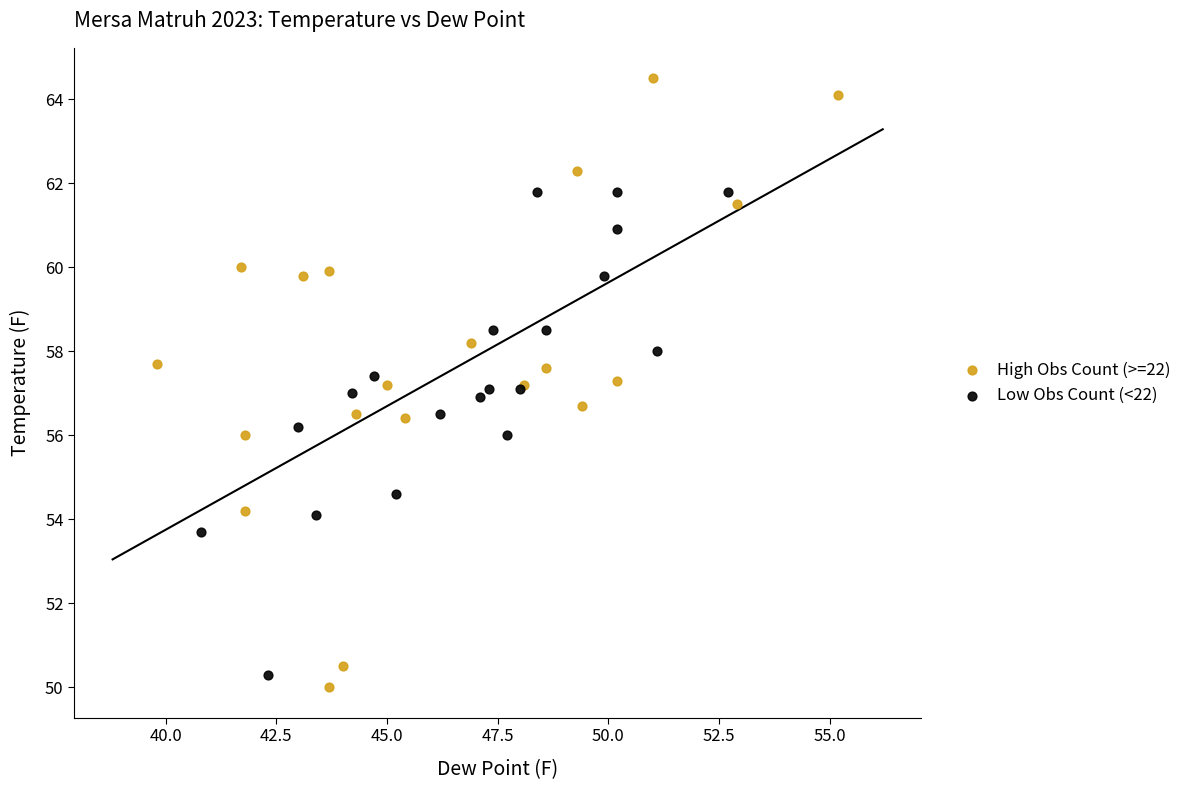

What are all the series names shown in the legend?

High Obs Count (>=22), Low Obs Count (<22)